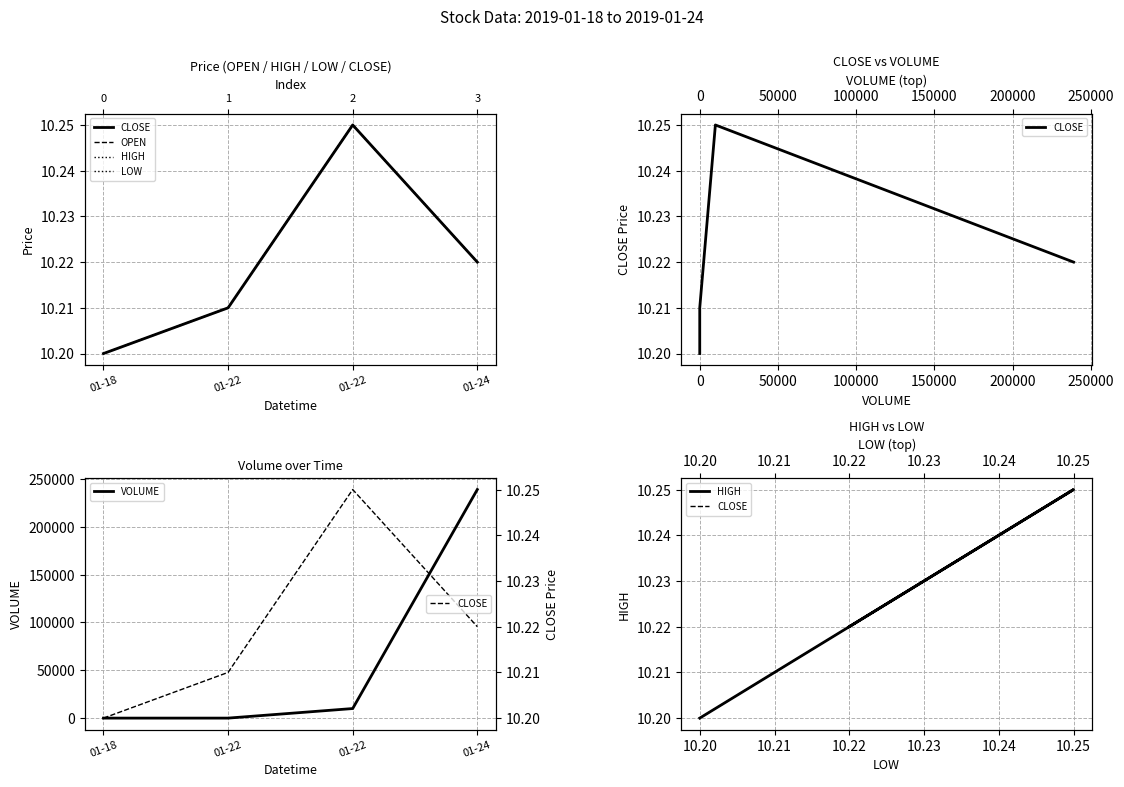

The OPEN series shows 15.8 at 01-22. True or false?

False